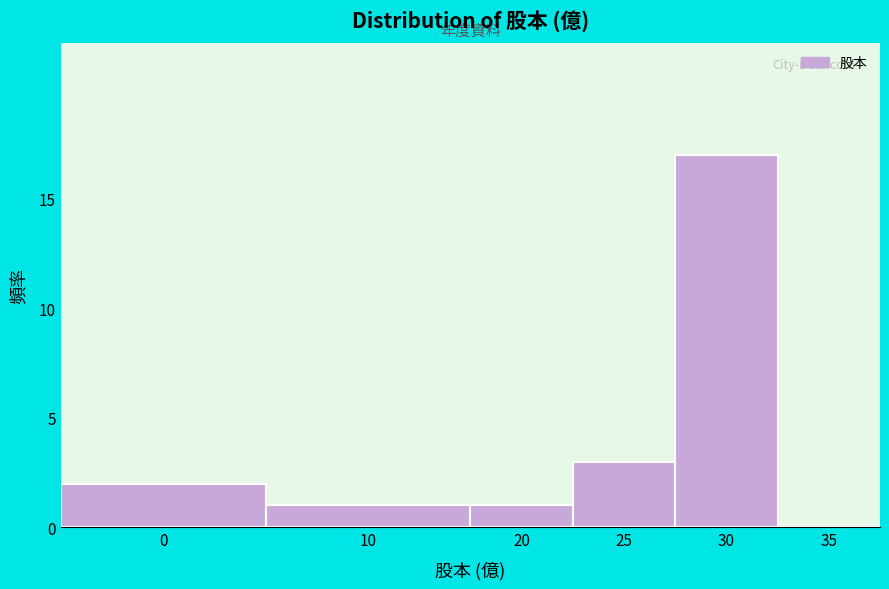

Reading right to left, what are all the values shown in this chart?

35=0	30=17	25=3	20=1	10=1	0=2